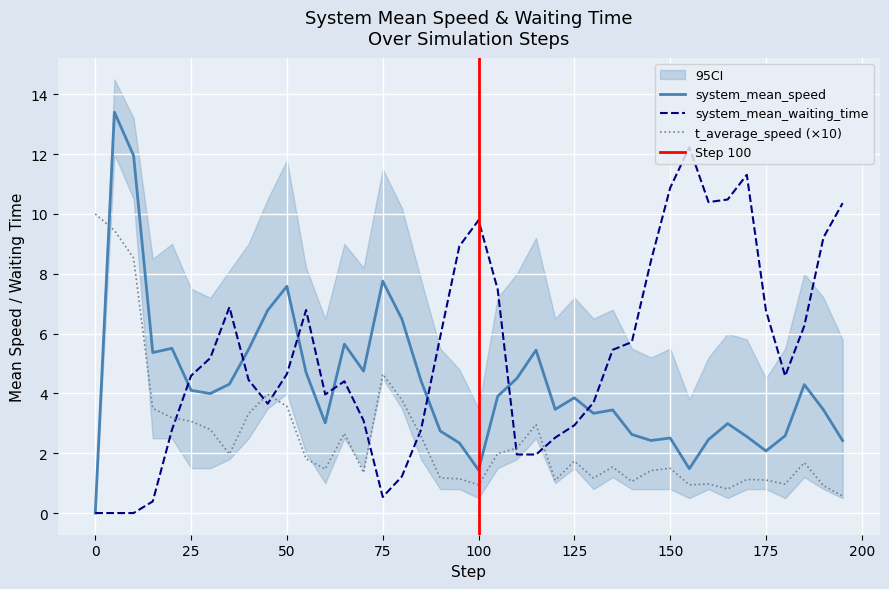

In system_mean_waiting_time, how many points are higher than both neighbors (excluding endpoints)?

6